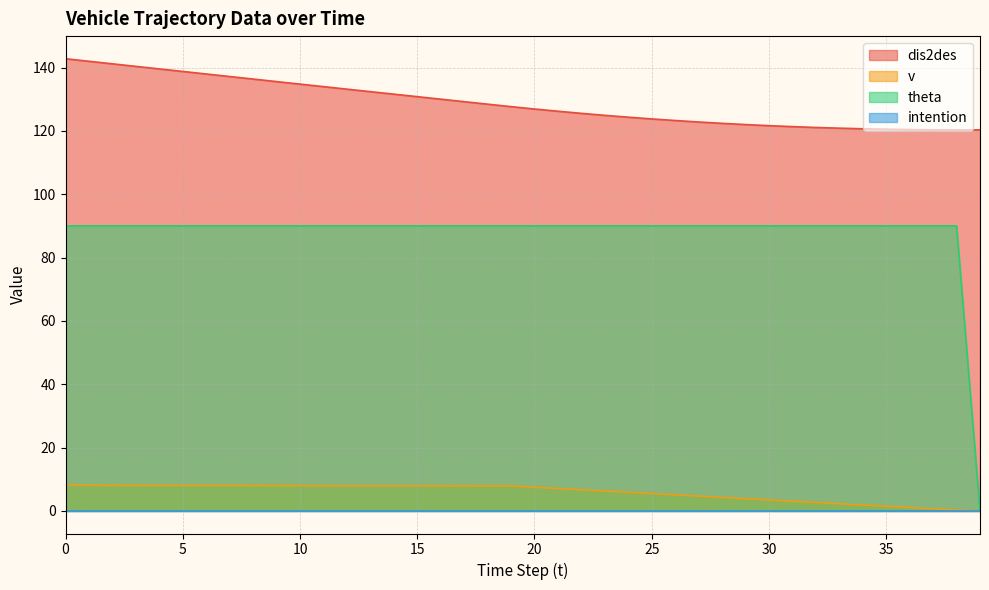

Is it true that v equals 6.3 at 23?

True